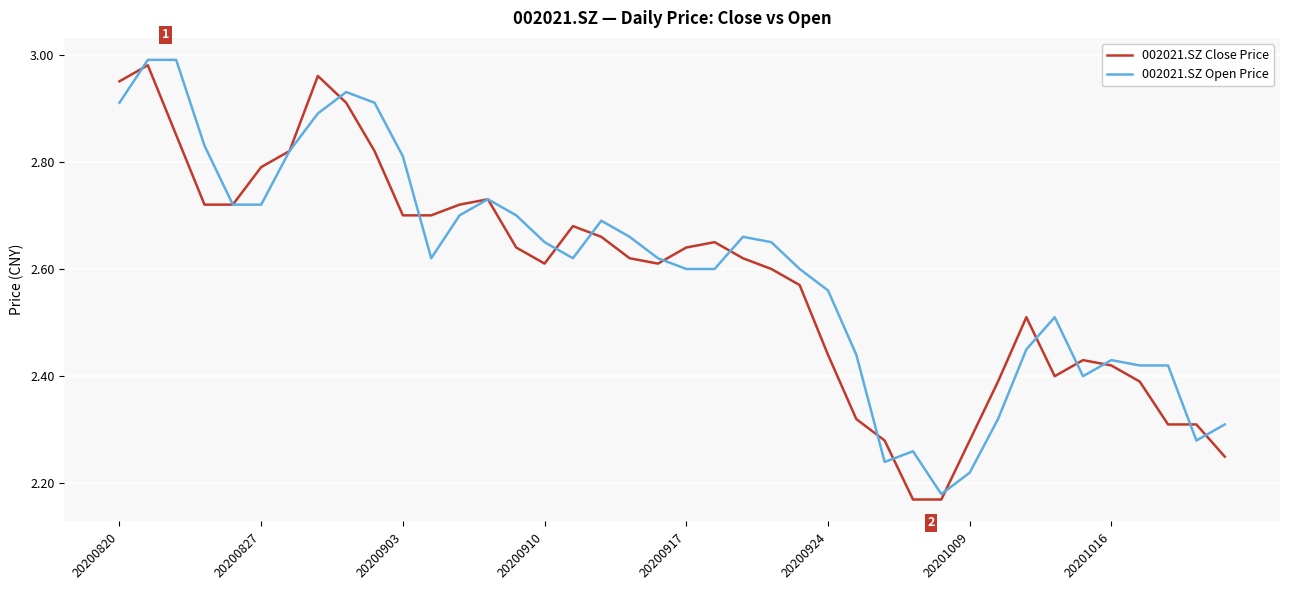

Reading left to right, what are all the values shown in this chart?

002021.SZ Close Price: 3.0	3.0	2.9	2.7	2.7	2.8	2.8	3.0	2.9	2.8	2.7	2.7	2.7	2.7	2.6	2.6	2.7	2.7	2.6	2.6	2.6	2.6	2.6	2.6	2.6	2.4	2.3	2.3	2.2	2.2	2.3	2.4	2.5	2.4	2.4	2.4	2.4	2.3	2.3	2.2
002021.SZ Open Price: 2.9	3.0	3.0	2.8	2.7	2.7	2.8	2.9	2.9	2.9	2.8	2.6	2.7	2.7	2.7	2.6	2.6	2.7	2.7	2.6	2.6	2.6	2.7	2.6	2.6	2.6	2.4	2.2	2.3	2.2	2.2	2.3	2.5	2.5	2.4	2.4	2.4	2.4	2.3	2.3